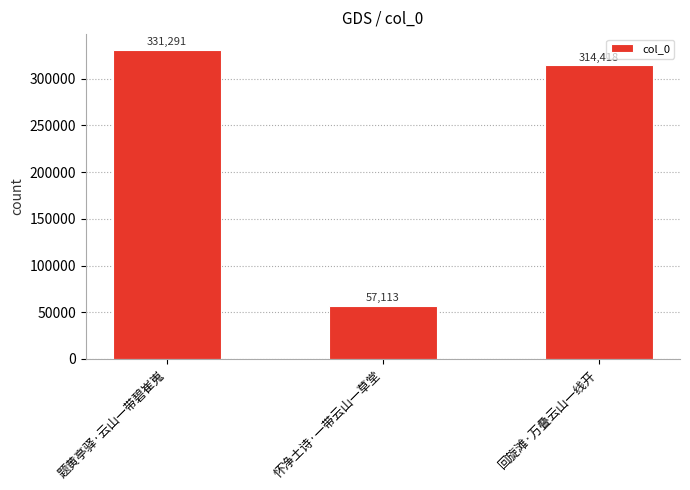

Reading right to left, transcribe all the data shown in this chart.

回旋滩·万叠云山一线开=314418	怀净土诗·一带云山一草堂=57113	题黄亭驿·云山一带碧崔嵬=331291